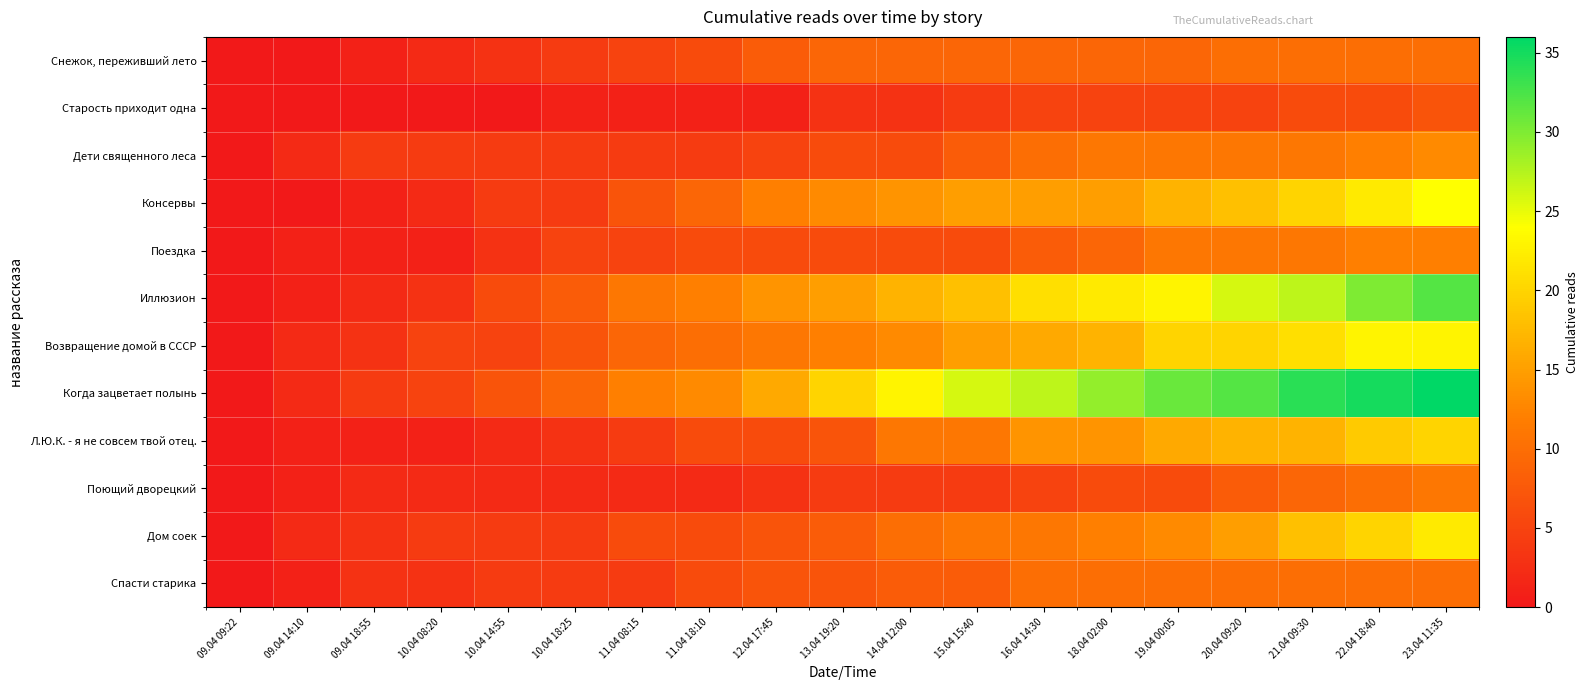

Reading left to right, transcribe all the data shown in this chart.

Снежок, переживший лето: 09.04 09:22=0	09.04 14:10=0	09.04 18:55=1	10.04 08:20=2	10.04 14:55=3	10.04 18:25=4	11.04 08:15=5	11.04 18:10=6	12.04 17:45=8	13.04 19:20=9	14.04 12:00=9	15.04 15:40=9	16.04 14:30=9	18.04 02:00=9	19.04 00:05=9	20.04 09:20=10	21.04 09:30=10	22.04 18:40=10	23.04 11:35=10
Старость приходит одна: 09.04 09:22=0	09.04 14:10=0	09.04 18:55=0	10.04 08:20=0	10.04 14:55=0	10.04 18:25=1	11.04 08:15=1	11.04 18:10=1	12.04 17:45=1	13.04 19:20=3	14.04 12:00=3	15.04 15:40=4	16.04 14:30=5	18.04 02:00=5	19.04 00:05=5	20.04 09:20=5	21.04 09:30=6	22.04 18:40=6	23.04 11:35=7
Дети священного леса: 09.04 09:22=0	09.04 14:10=2	09.04 18:55=4	10.04 08:20=4	10.04 14:55=4	10.04 18:25=4	11.04 08:15=4	11.04 18:10=4	12.04 17:45=5	13.04 19:20=6	14.04 12:00=6	15.04 15:40=8	16.04 14:30=10	18.04 02:00=11	19.04 00:05=11	20.04 09:20=11	21.04 09:30=11	22.04 18:40=12	23.04 11:35=13
Консервы: 09.04 09:22=0	09.04 14:10=0	09.04 18:55=1	10.04 08:20=2	10.04 14:55=4	10.04 18:25=4	11.04 08:15=7	11.04 18:10=9	12.04 17:45=12	13.04 19:20=13	14.04 12:00=14	15.04 15:40=15	16.04 14:30=15	18.04 02:00=15	19.04 00:05=17	20.04 09:20=18	21.04 09:30=20	22.04 18:40=22	23.04 11:35=24
Поездка: 09.04 09:22=0	09.04 14:10=1	09.04 18:55=1	10.04 08:20=1	10.04 14:55=3	10.04 18:25=5	11.04 08:15=5	11.04 18:10=6	12.04 17:45=6	13.04 19:20=6	14.04 12:00=6	15.04 15:40=6	16.04 14:30=8	18.04 02:00=9	19.04 00:05=11	20.04 09:20=11	21.04 09:30=11	22.04 18:40=12	23.04 11:35=12
Иллюзион: 09.04 09:22=0	09.04 14:10=1	09.04 18:55=2	10.04 08:20=3	10.04 14:55=6	10.04 18:25=8	11.04 08:15=11	11.04 18:10=12	12.04 17:45=14	13.04 19:20=15	14.04 12:00=17	15.04 15:40=18	16.04 14:30=21	18.04 02:00=22	19.04 00:05=23	20.04 09:20=26	21.04 09:30=27	22.04 18:40=30	23.04 11:35=32
Возвращение домой в СССР: 09.04 09:22=0	09.04 14:10=2	09.04 18:55=3	10.04 08:20=5	10.04 14:55=5	10.04 18:25=7	11.04 08:15=9	11.04 18:10=10	12.04 17:45=11	13.04 19:20=12	14.04 12:00=13	15.04 15:40=15	16.04 14:30=16	18.04 02:00=17	19.04 00:05=20	20.04 09:20=20	21.04 09:30=21	22.04 18:40=23	23.04 11:35=23
Когда зацветает полынь: 09.04 09:22=0	09.04 14:10=2	09.04 18:55=4	10.04 08:20=5	10.04 14:55=7	10.04 18:25=9	11.04 08:15=12	11.04 18:10=13	12.04 17:45=16	13.04 19:20=20	14.04 12:00=23	15.04 15:40=26	16.04 14:30=27	18.04 02:00=29	19.04 00:05=31	20.04 09:20=32	21.04 09:30=34	22.04 18:40=35	23.04 11:35=36
Л.Ю.К. - я не совсем твой отец.: 09.04 09:22=0	09.04 14:10=1	09.04 18:55=1	10.04 08:20=1	10.04 14:55=2	10.04 18:25=3	11.04 08:15=4	11.04 18:10=6	12.04 17:45=6	13.04 19:20=7	14.04 12:00=11	15.04 15:40=11	16.04 14:30=14	18.04 02:00=14	19.04 00:05=16	20.04 09:20=17	21.04 09:30=17	22.04 18:40=19	23.04 11:35=20
Поющий дворецкий: 09.04 09:22=0	09.04 14:10=1	09.04 18:55=2	10.04 08:20=2	10.04 14:55=2	10.04 18:25=2	11.04 08:15=2	11.04 18:10=2	12.04 17:45=3	13.04 19:20=4	14.04 12:00=4	15.04 15:40=4	16.04 14:30=5	18.04 02:00=6	19.04 00:05=6	20.04 09:20=8	21.04 09:30=9	22.04 18:40=10	23.04 11:35=11
Дом соек: 09.04 09:22=0	09.04 14:10=2	09.04 18:55=3	10.04 08:20=4	10.04 14:55=4	10.04 18:25=4	11.04 08:15=6	11.04 18:10=6	12.04 17:45=7	13.04 19:20=8	14.04 12:00=10	15.04 15:40=11	16.04 14:30=11	18.04 02:00=12	19.04 00:05=13	20.04 09:20=15	21.04 09:30=18	22.04 18:40=20	23.04 11:35=22
Спасти старика: 09.04 09:22=0	09.04 14:10=1	09.04 18:55=3	10.04 08:20=3	10.04 14:55=4	10.04 18:25=4	11.04 08:15=4	11.04 18:10=6	12.04 17:45=7	13.04 19:20=7	14.04 12:00=8	15.04 15:40=8	16.04 14:30=10	18.04 02:00=10	19.04 00:05=10	20.04 09:20=10	21.04 09:30=10	22.04 18:40=10	23.04 11:35=10